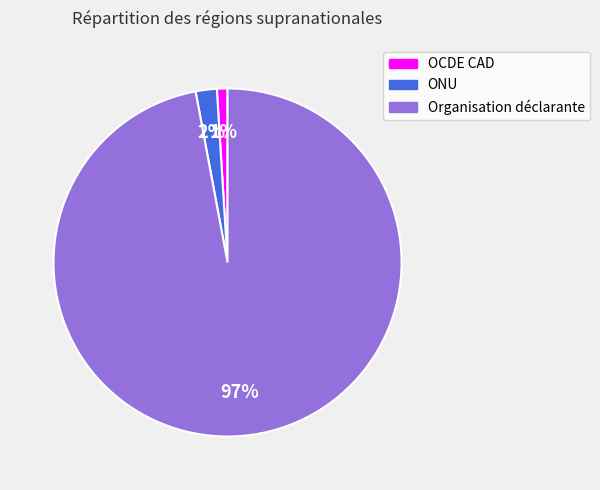

How many segments does this pie chart have?

3